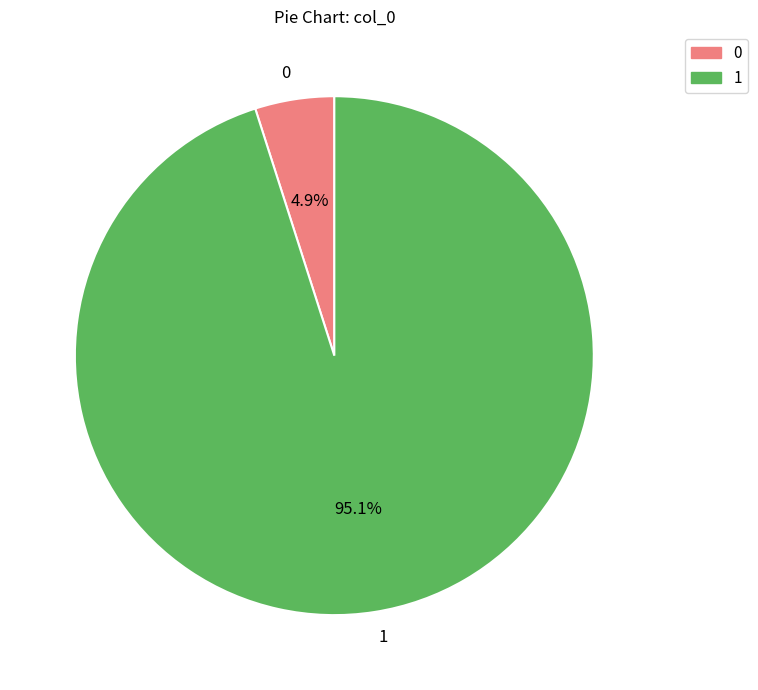

Rank the categories by value from lowest to highest.

0, 1